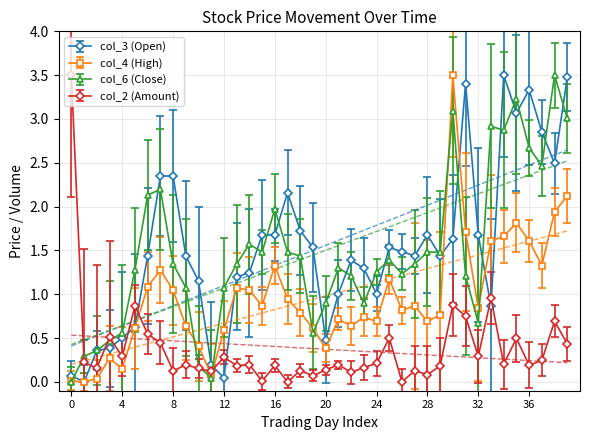

How many categories are shown in the chart?

40